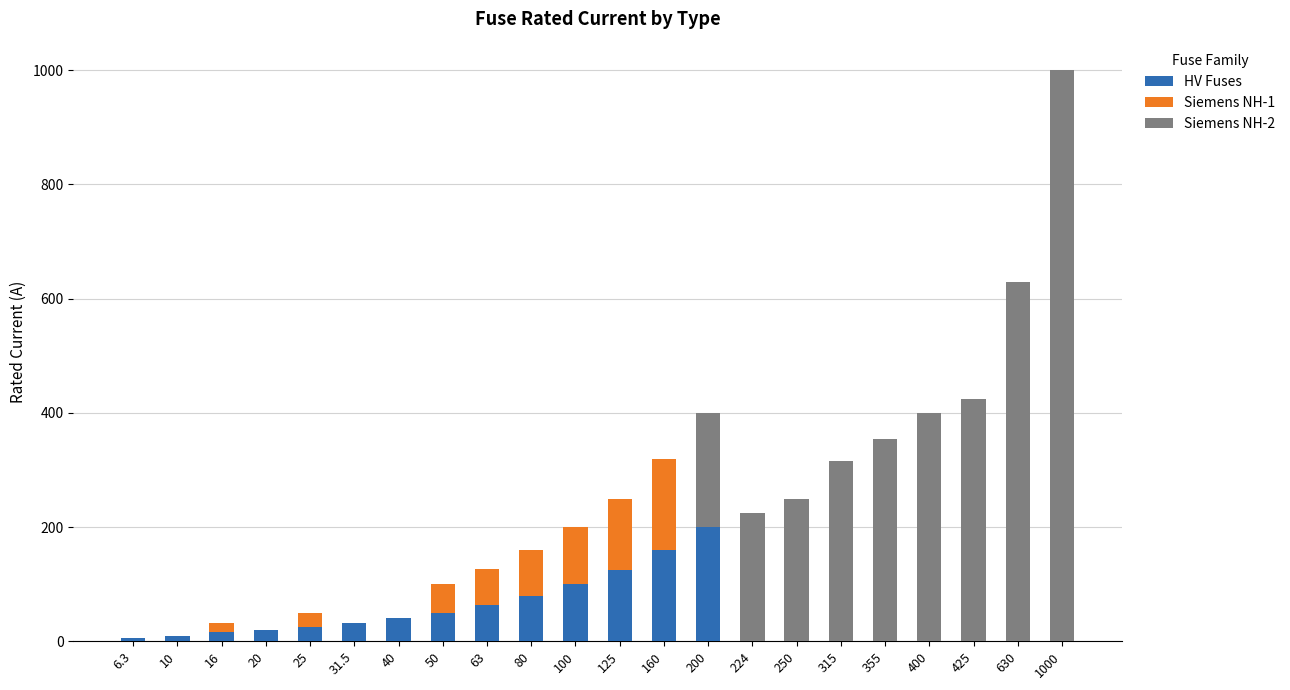

At which category is the sum across all series the highest?

1000